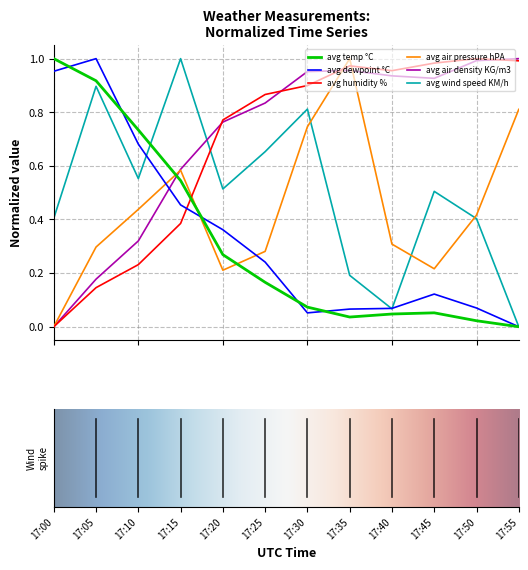

True or false: avg air density KG/m3 and avg dewpoint °C intersect in this chart.

True